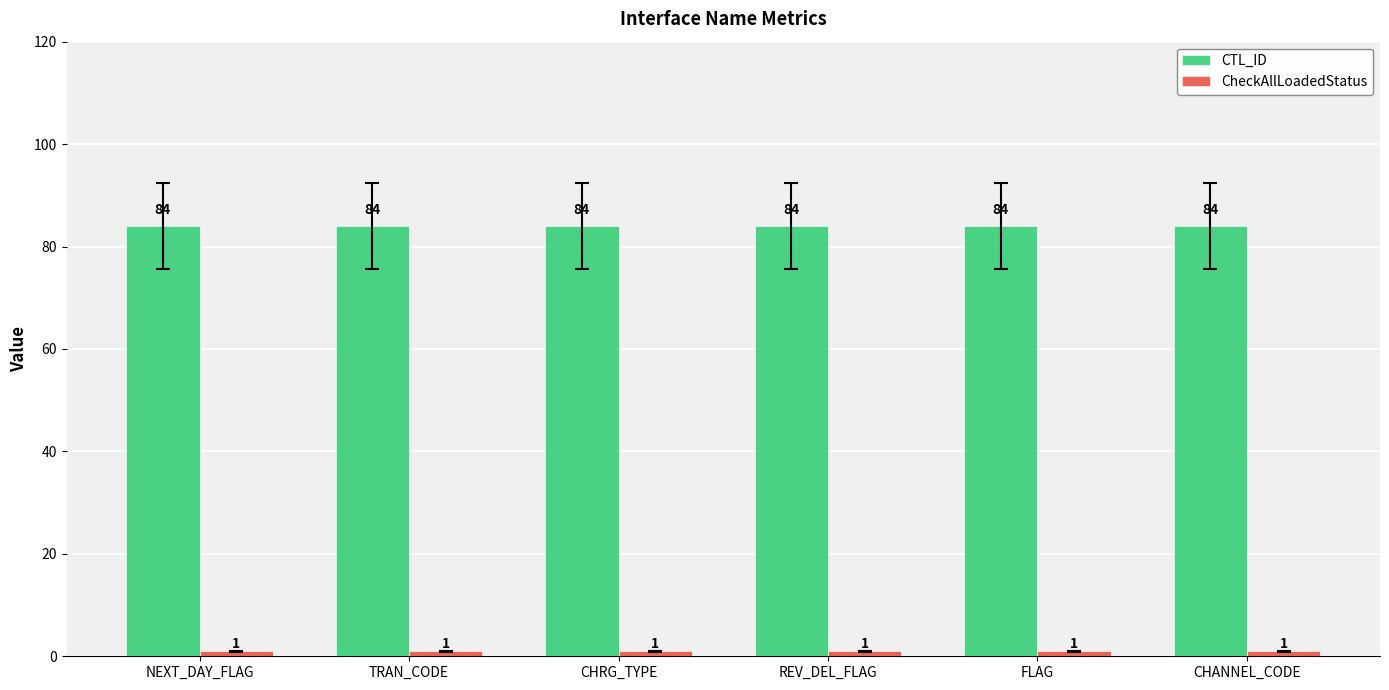

What is the spread (max minus min) of values at CHRG_TYPE?

83